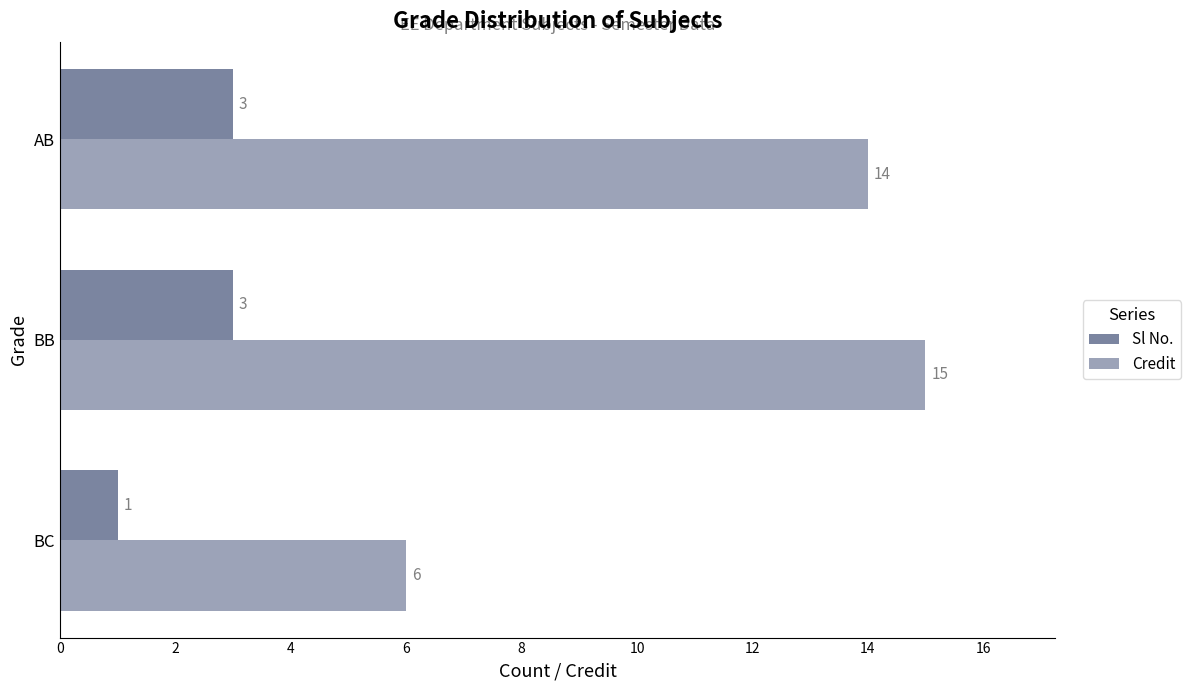

How many data points in Sl No. are less than 3?

1